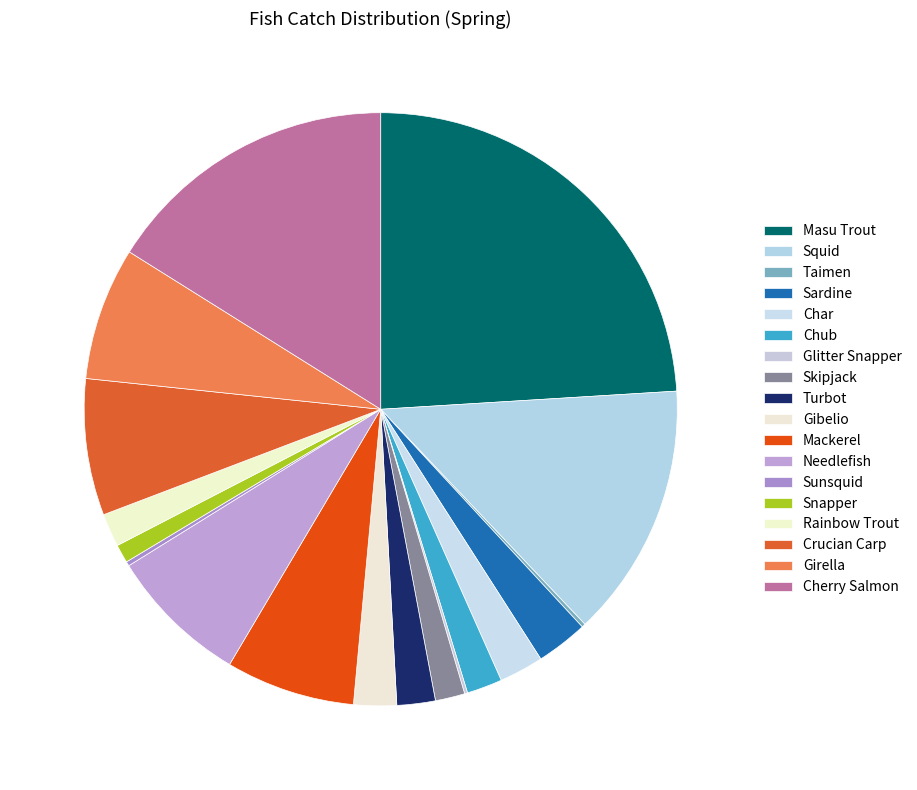

Which slice is the largest?

Masu Trout